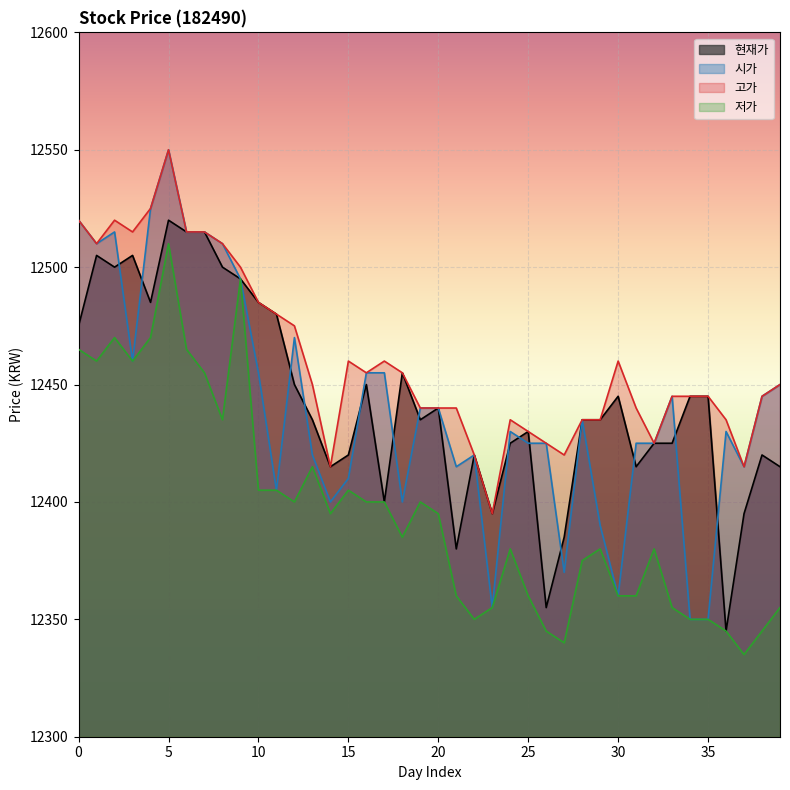

Which has a higher value, 16 or 24?

16